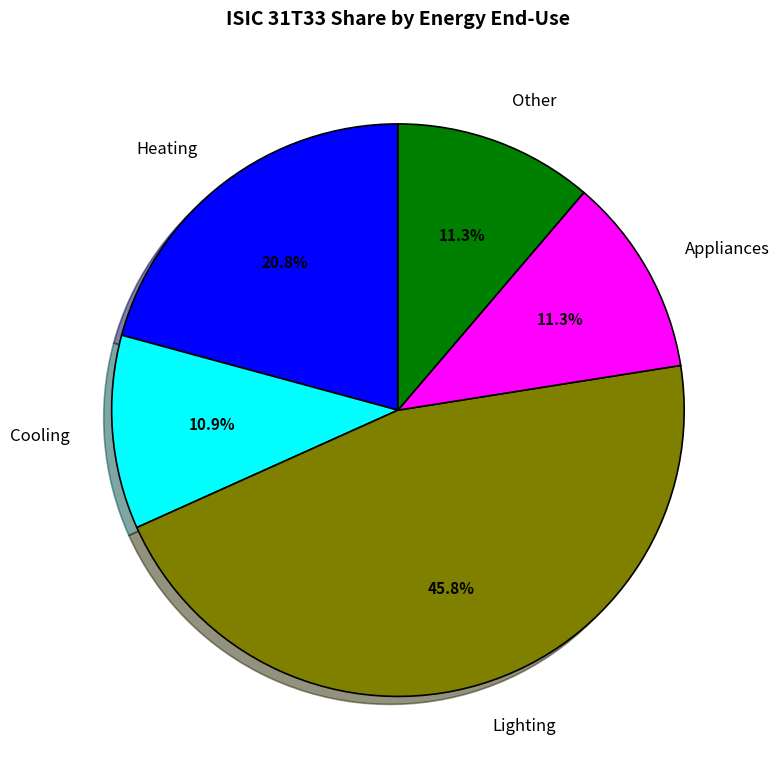

To the nearest percent, what is the average slice percentage?

20%